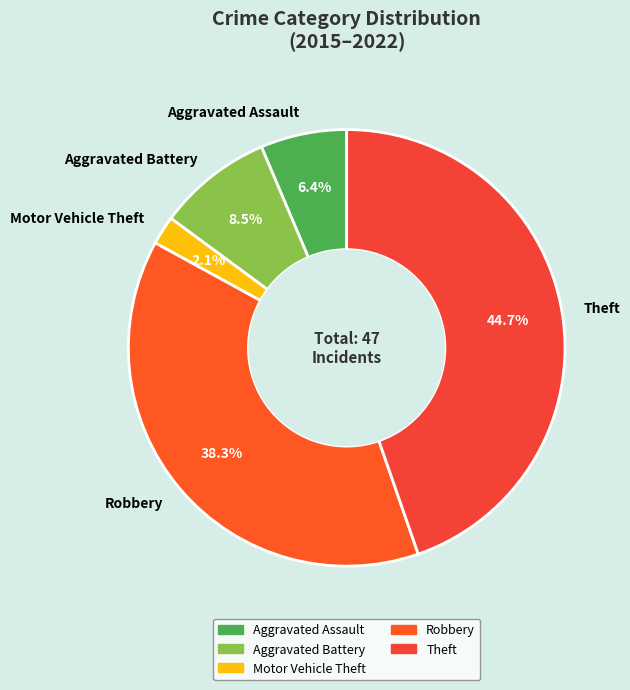

To the nearest percent, what is the combined percentage of Motor Vehicle Theft and Theft?

47%